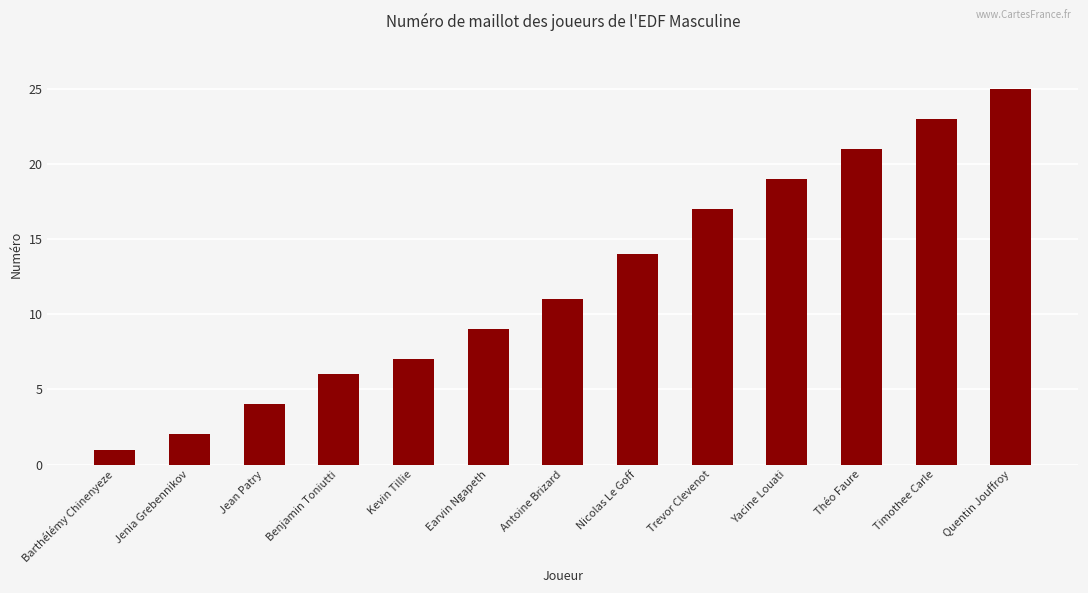

What is the label of the 2nd bar from the left?

Jenia Grebennikov